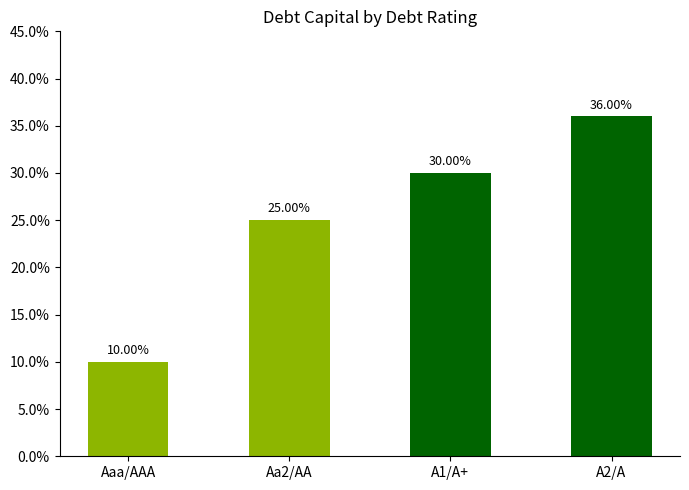

Is it true that the value at A1/A+ is 0.2?

False